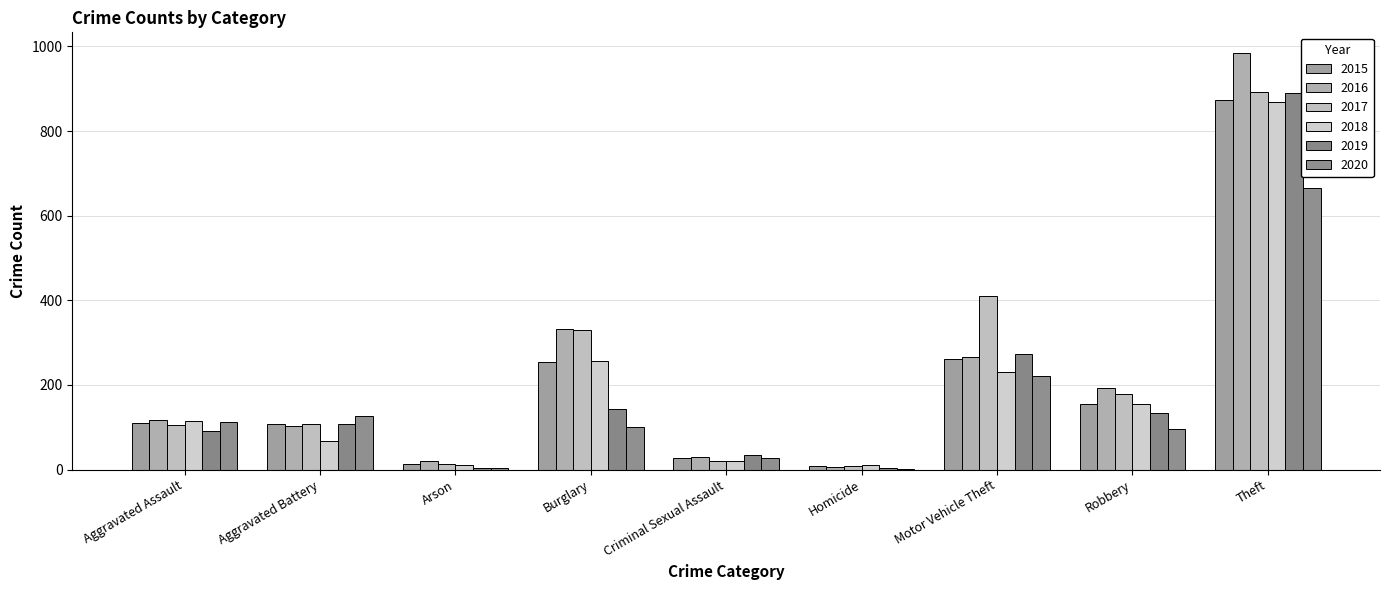

What is the spread (max minus min) of values at Homicide?

8